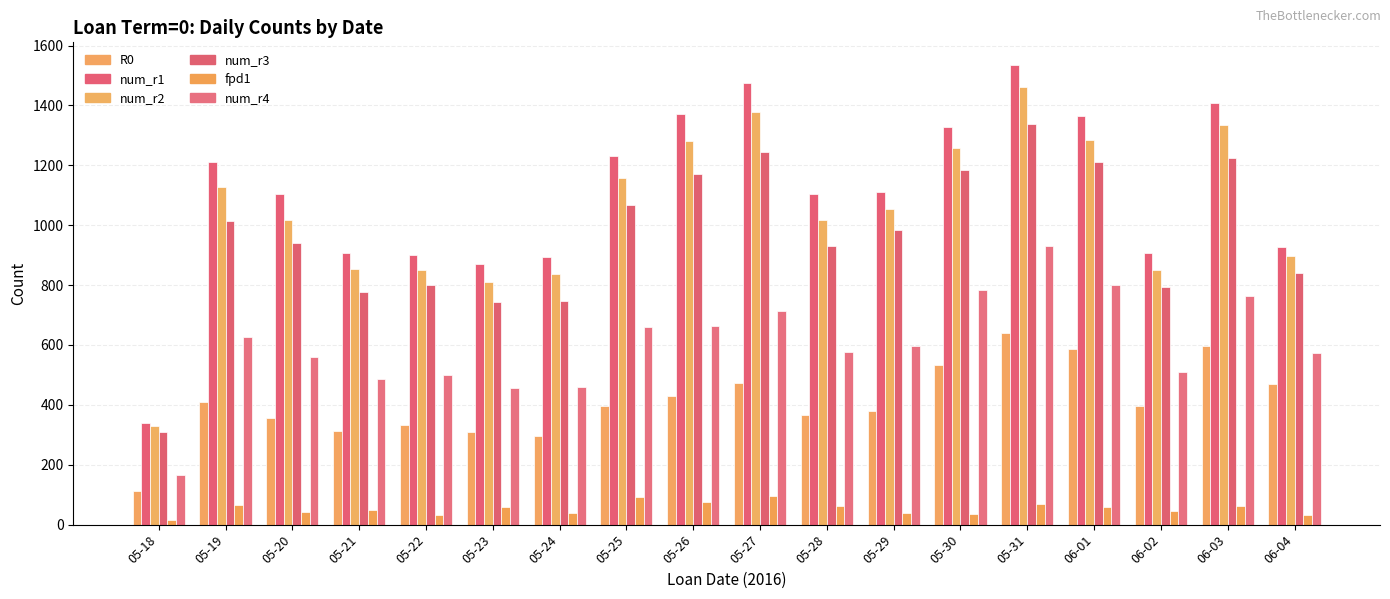

Where is num_r3 nearest to the value 825?

06-04